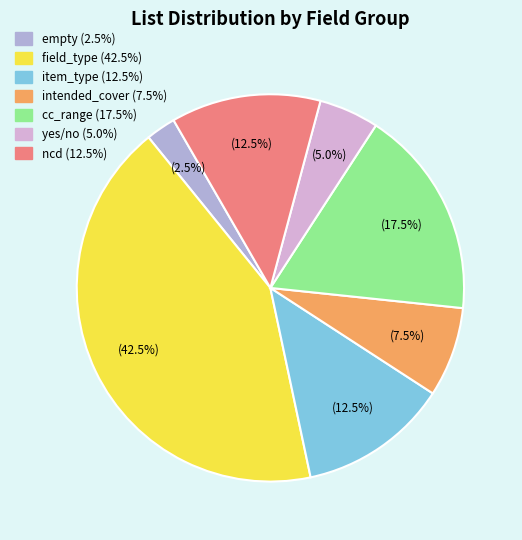

Is empty the majority of the pie?

No